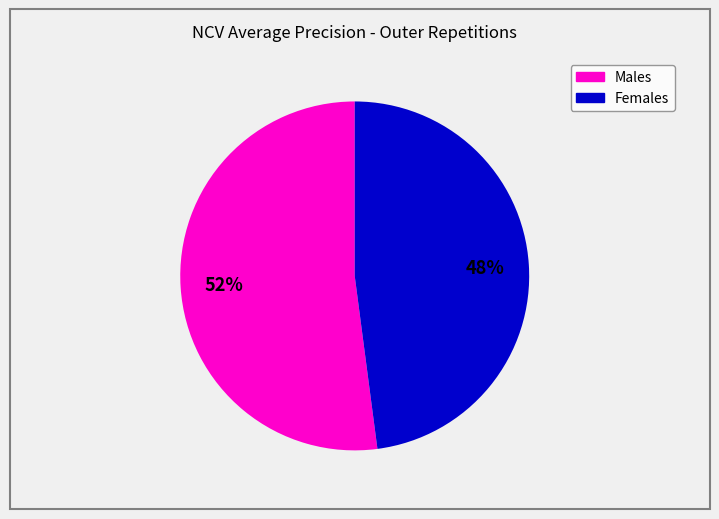

To the nearest percent, what is the average slice percentage?

50%